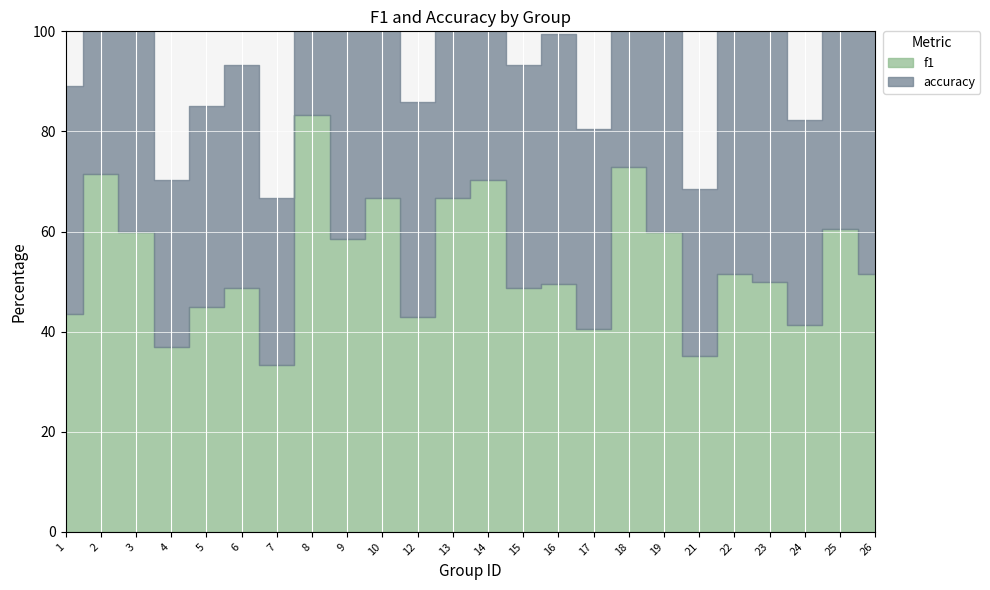

At which category is the sum across all series the highest?

8